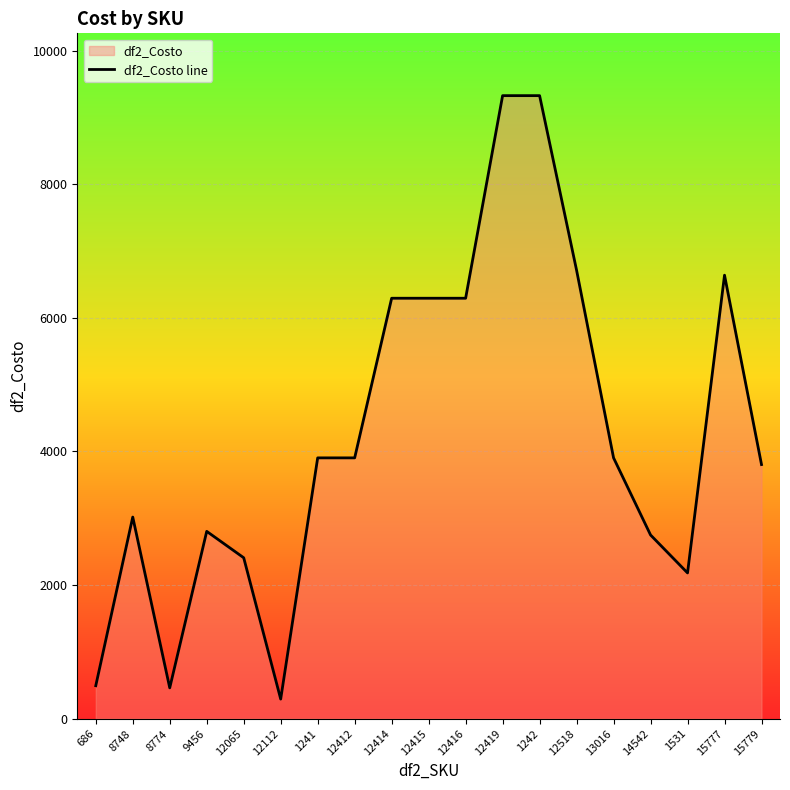

The chart shows a value of 3779 at 12416. True or false?

False